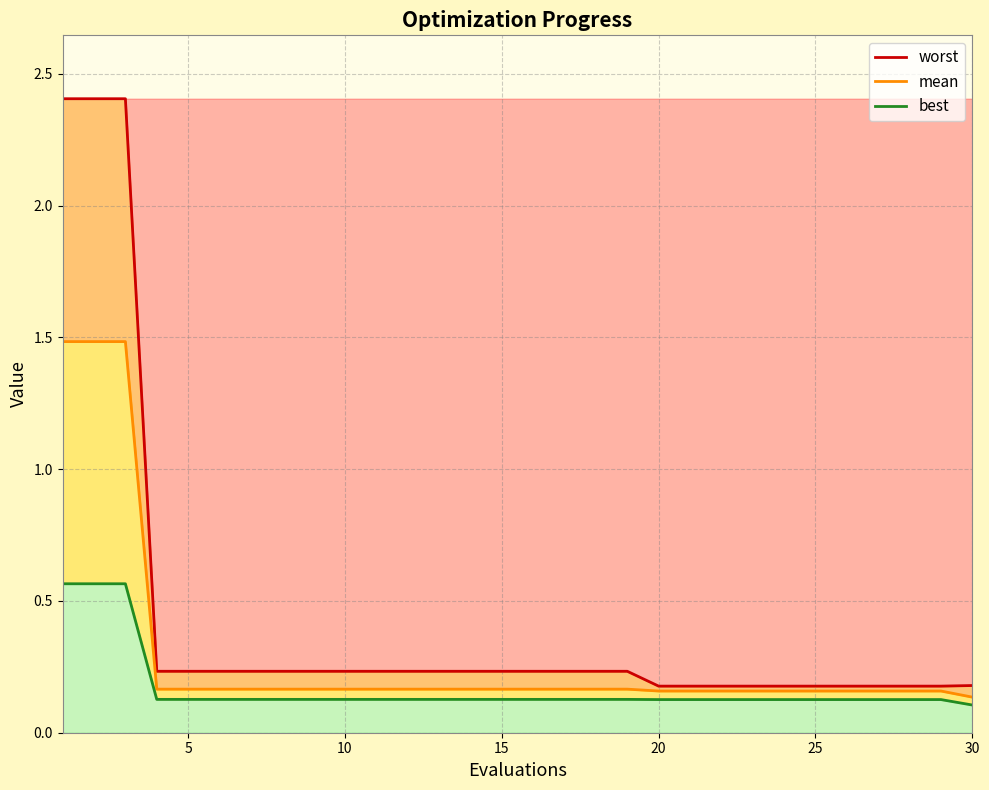

The value of best at 26 is 0.1. True or false?

False